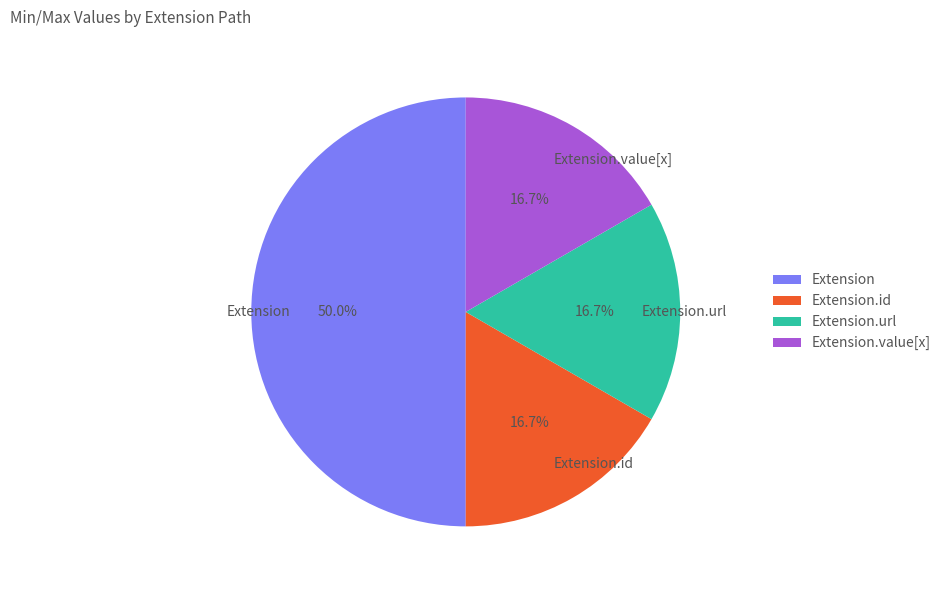

Which category has the biggest portion of the pie?

Extension